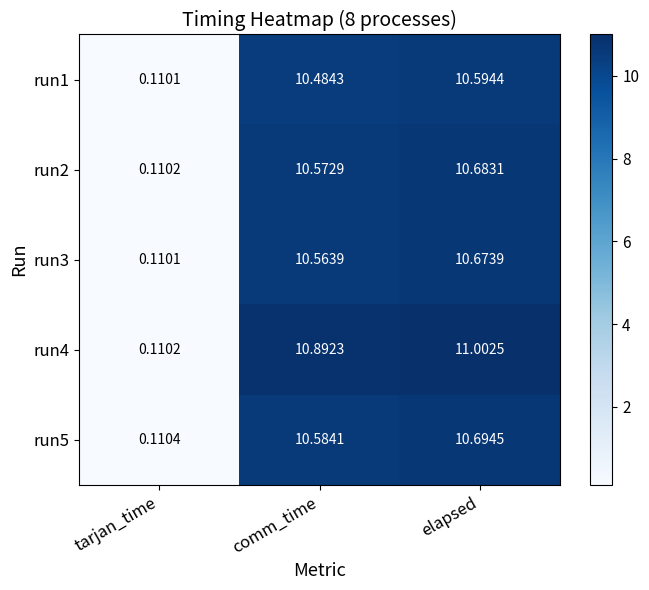

At which category is the sum across all series the highest?

elapsed